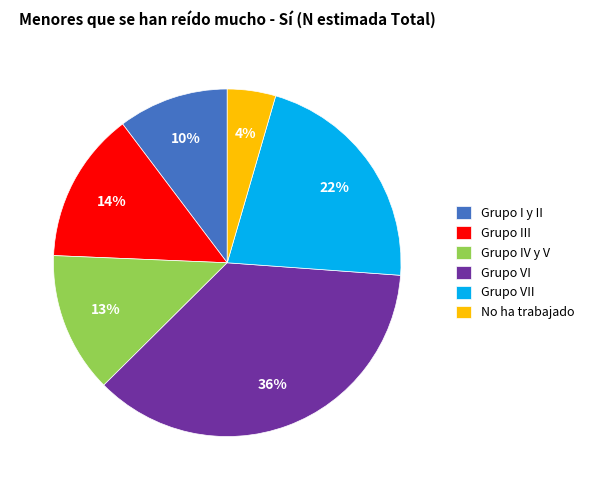

Combined, do Grupo VI and Grupo I y II account for over 50%?

No